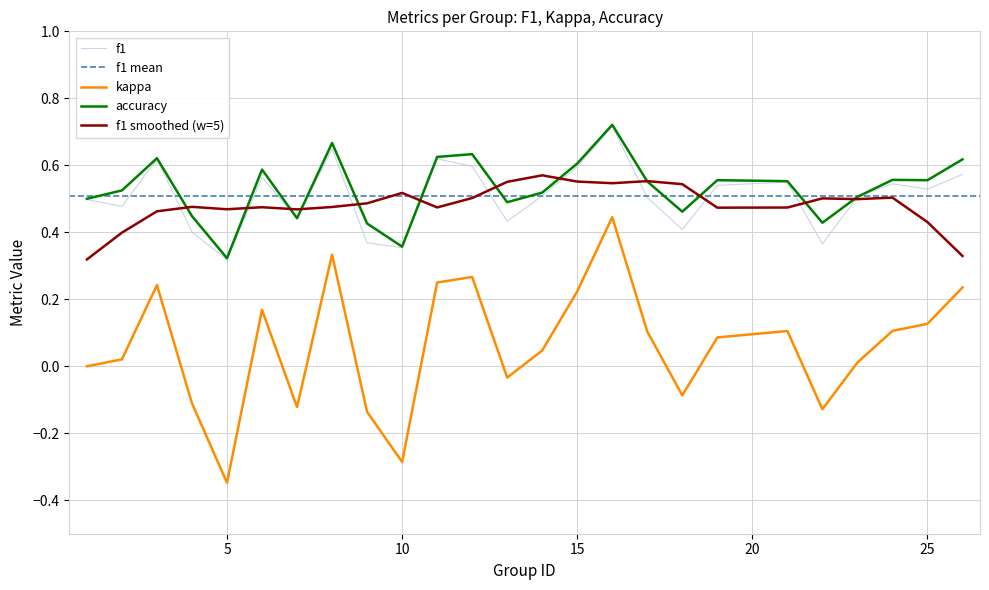

What value does the f1 series have at 4?

0.4